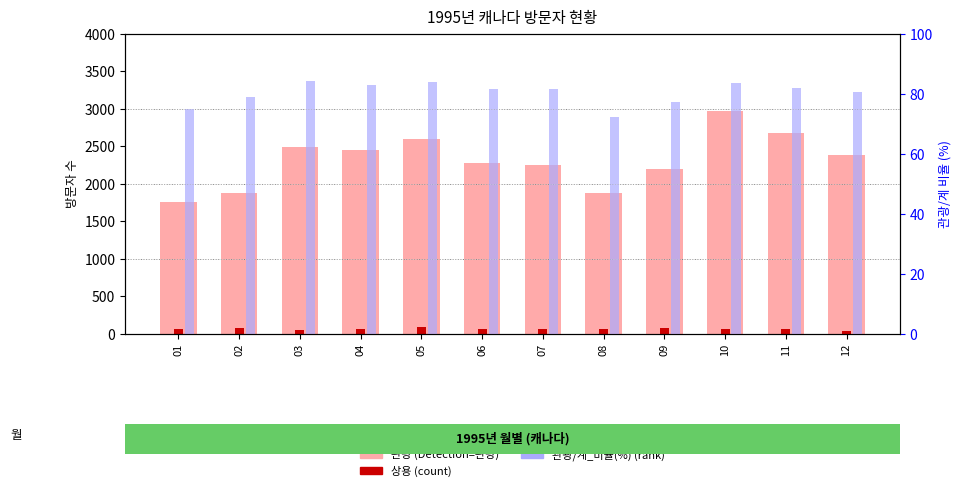

What is the value of the 3rd bar from the left?

84.2